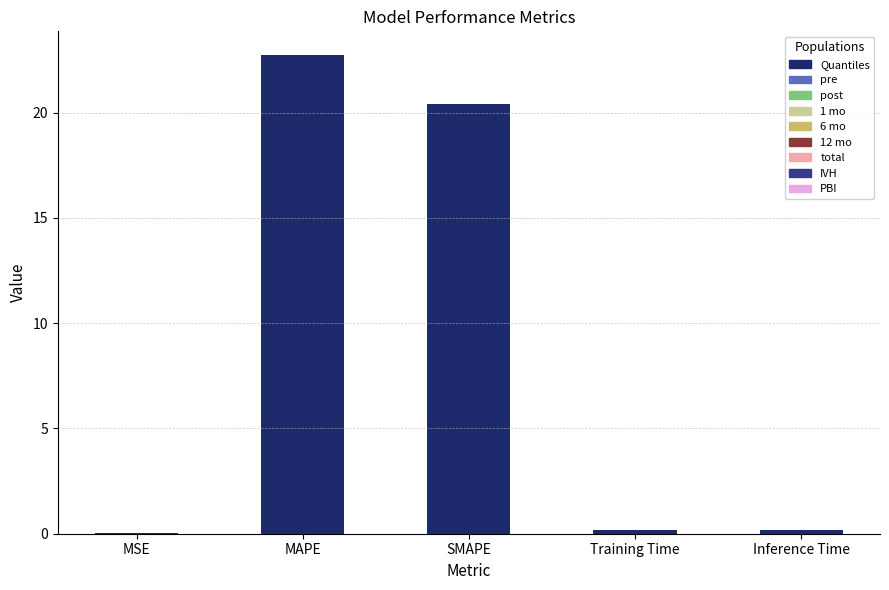

Are the bars horizontal?

No